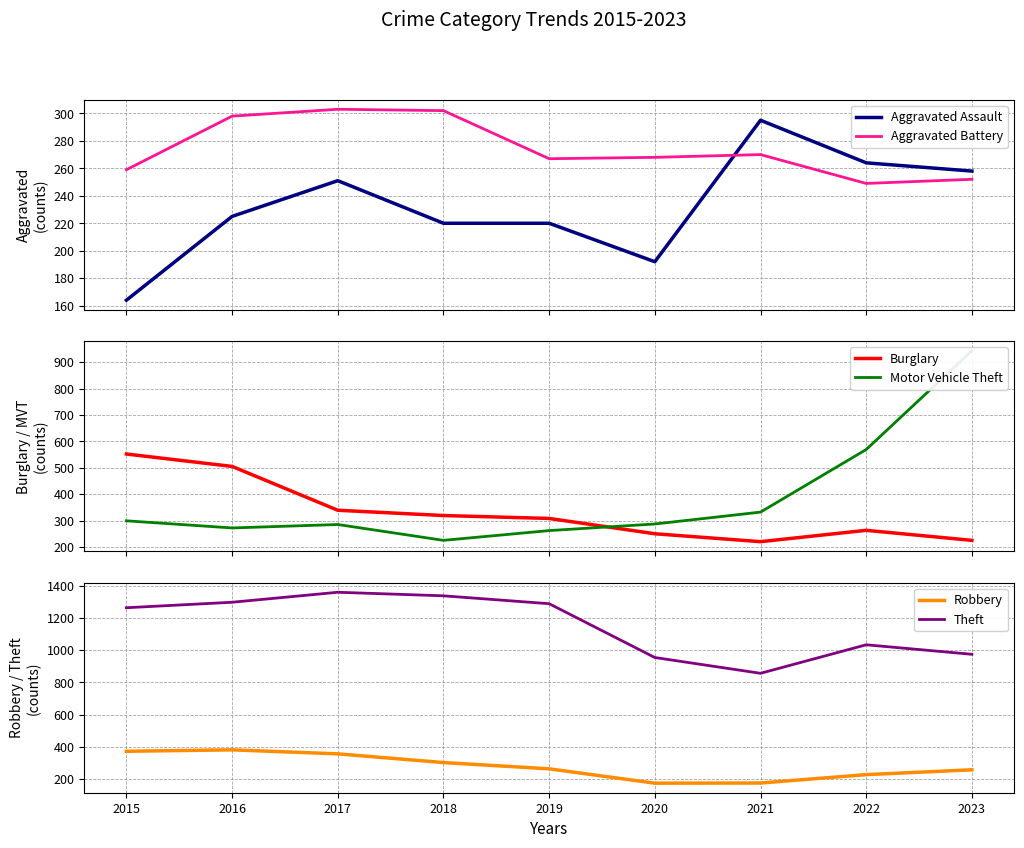

What is the sum of the Theft values at 2019 and 2015?

2551